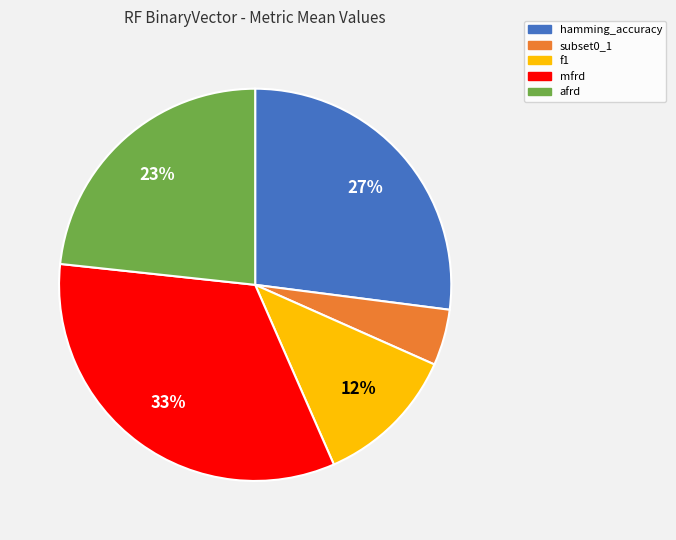

Which slice is the smallest?

subset0_1